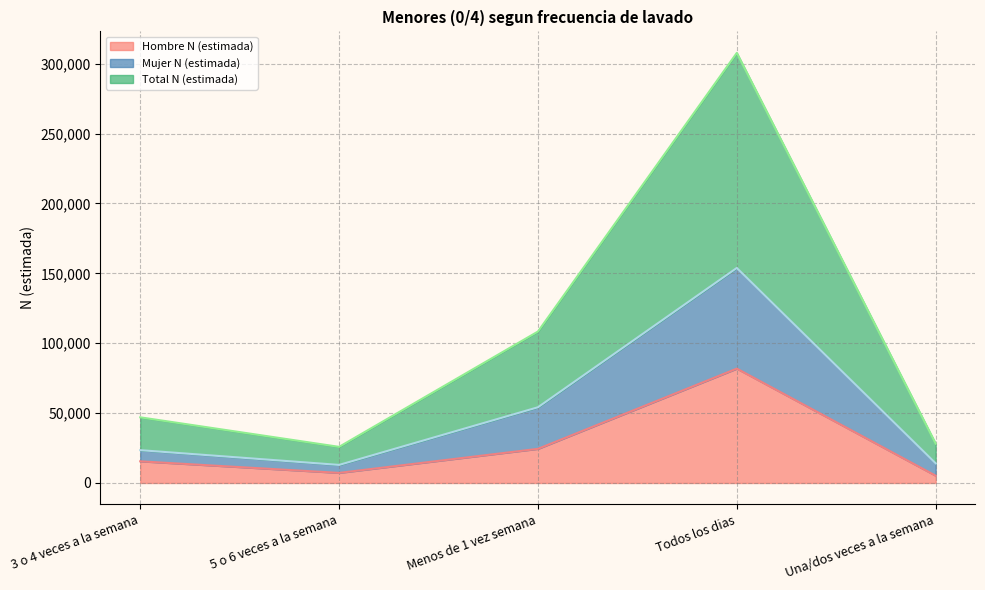

What value does the Total N (estimada) series have at Menos de 1 vez semana, to the nearest 50?

54200